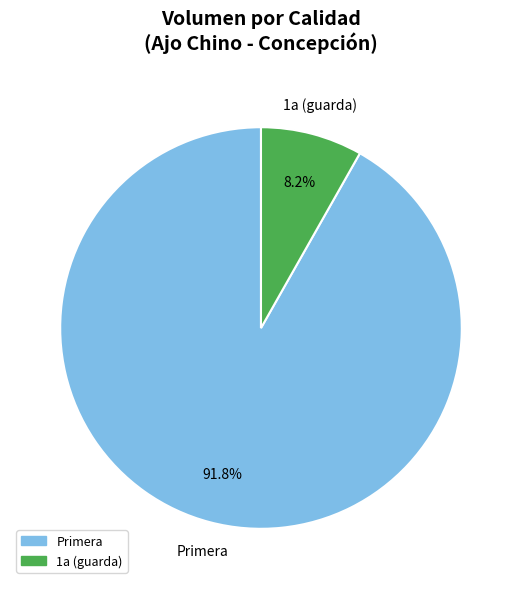

How many slices are in this pie chart?

2